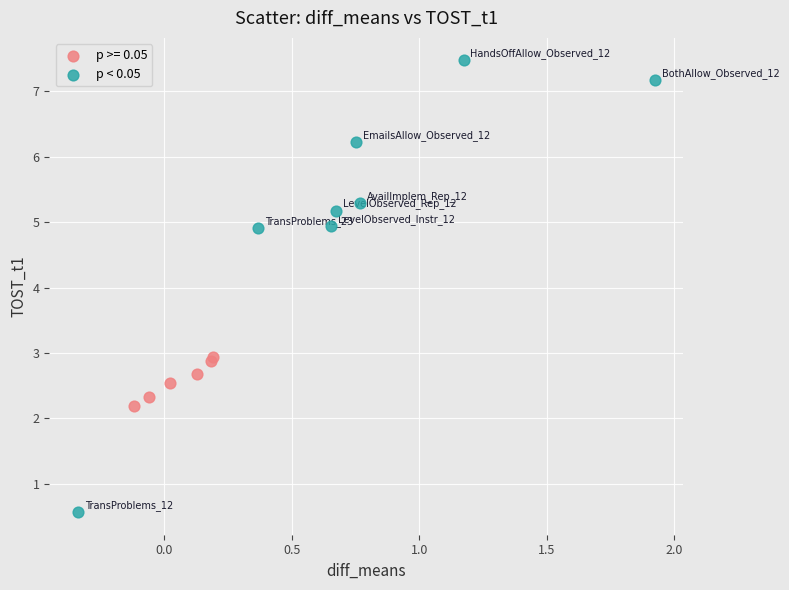

Which series reaches the minimum Y coordinate?

p < 0.05